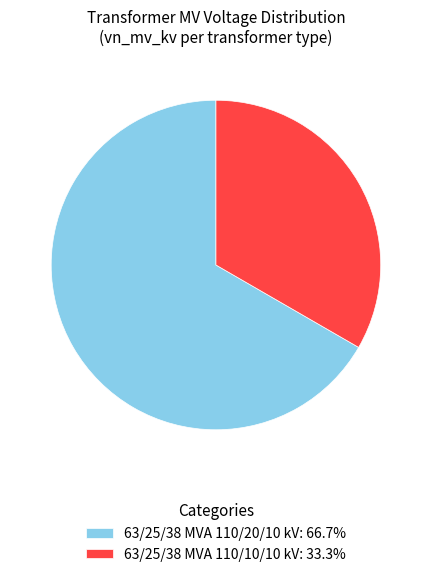

Combined, do 63/25/38 MVA 110/10/10 kV and 63/25/38 MVA 110/20/10 kV account for over 50%?

Yes